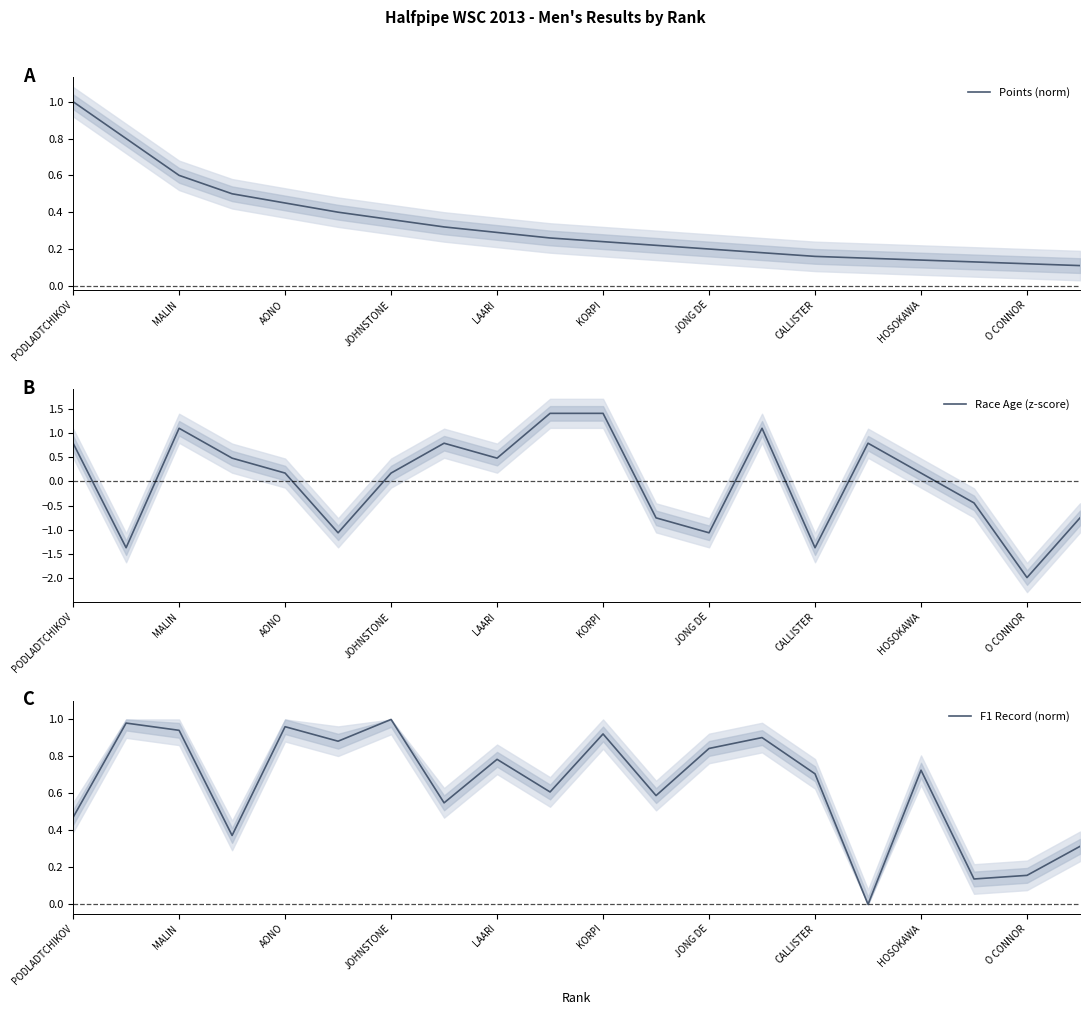

Rank the series by their maximum value, from highest to lowest.

Race Age (z-score), Points (norm), F1 Record (norm)